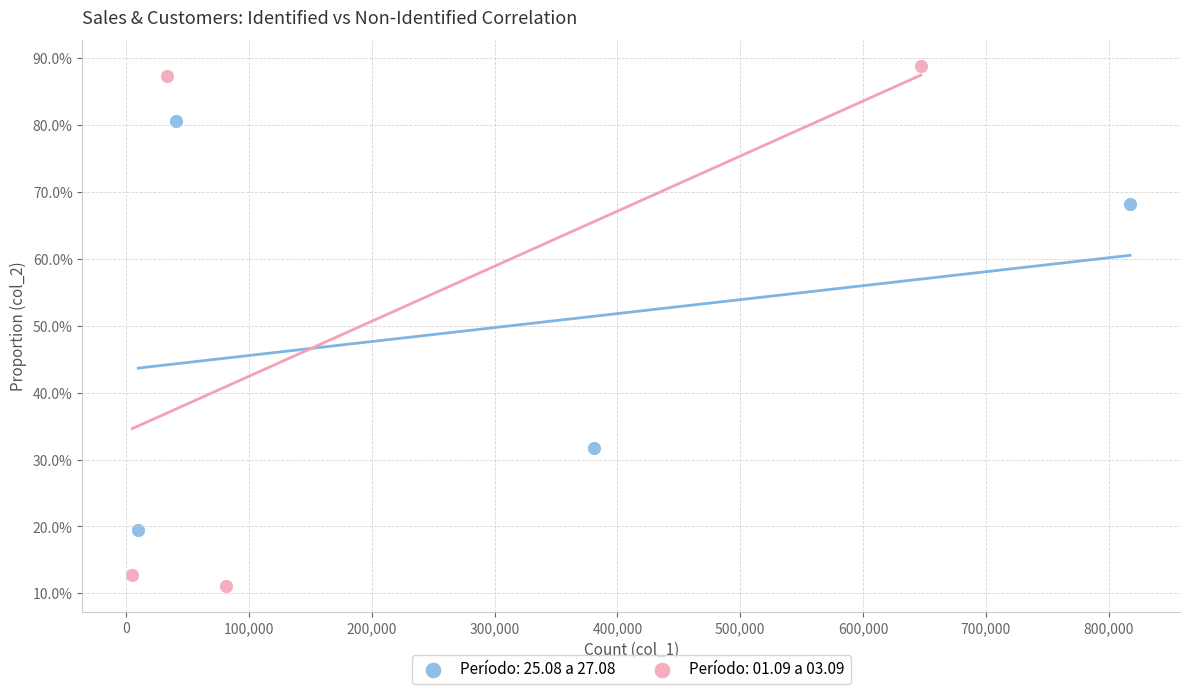

Which series has the largest Y range (max minus min)?

Período: 01.09 a 03.09